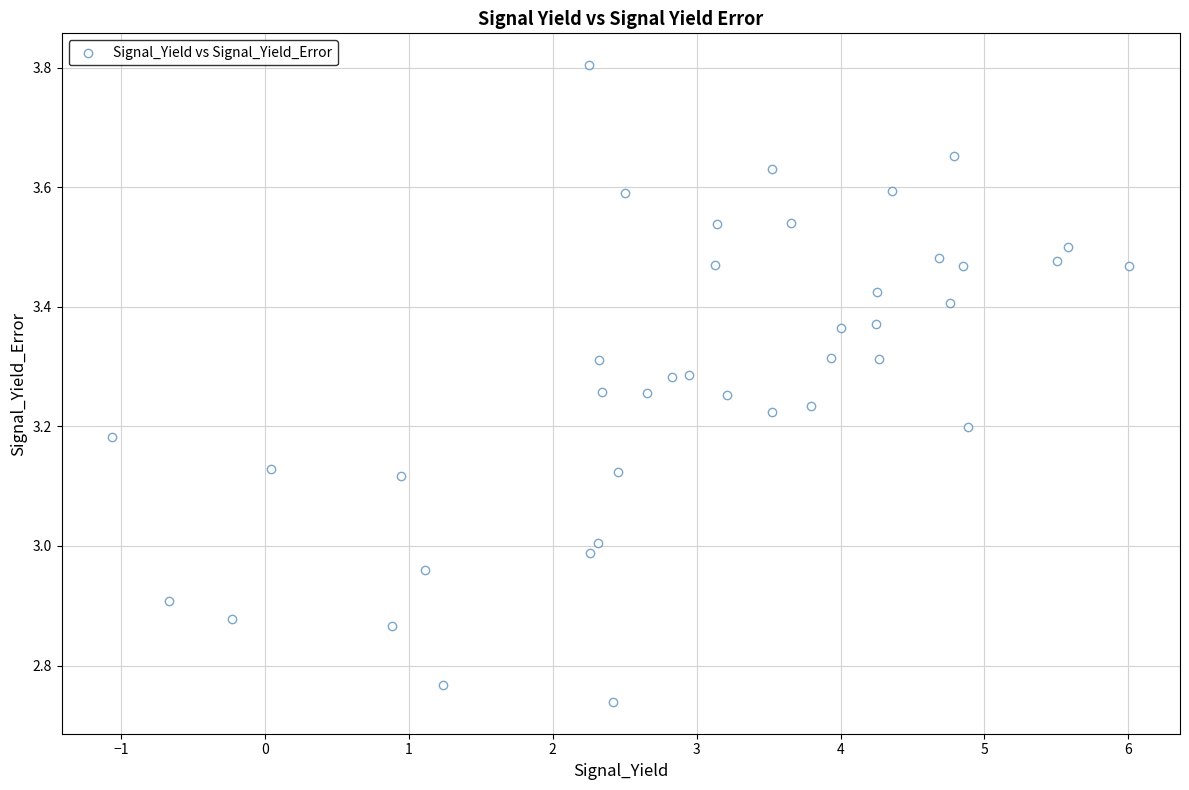

What is the range of X values (max minus min)?

7.1